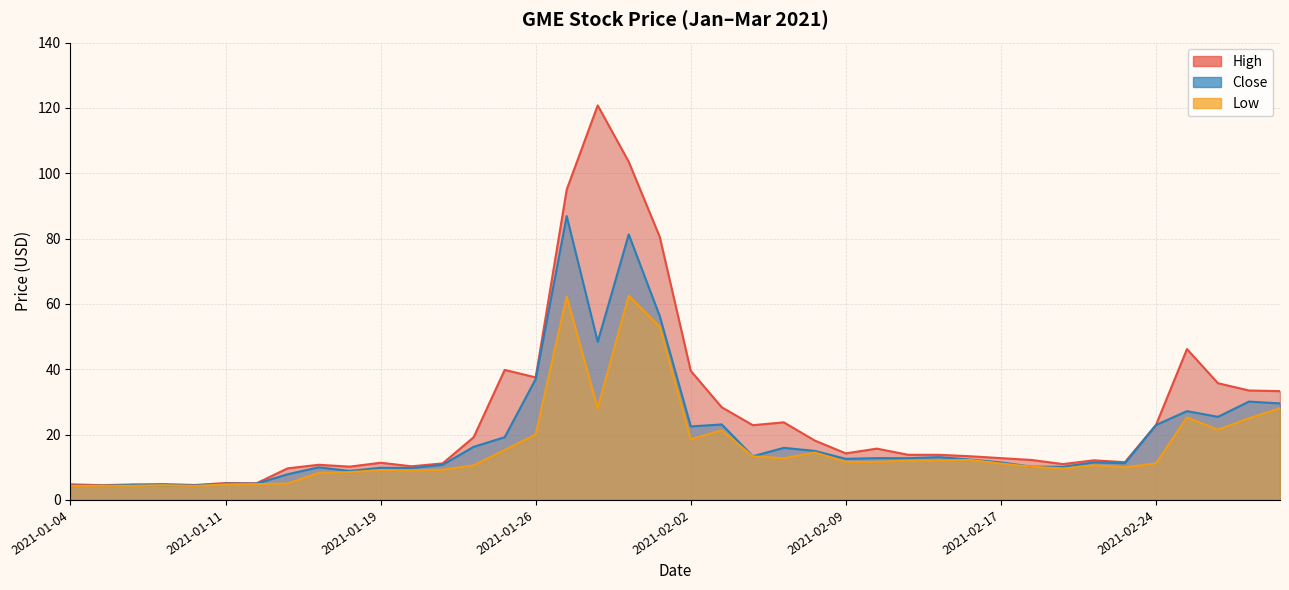

How many lines are shown in the chart?

3